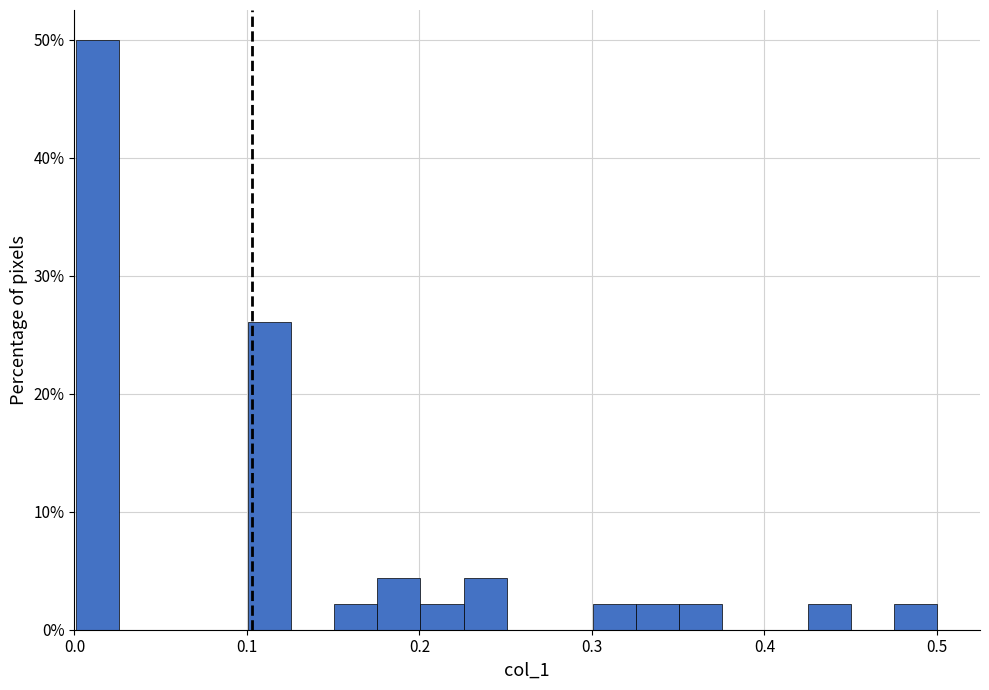

Read against the x-axis, roughly where is the centre of the tallest bar?

0.01